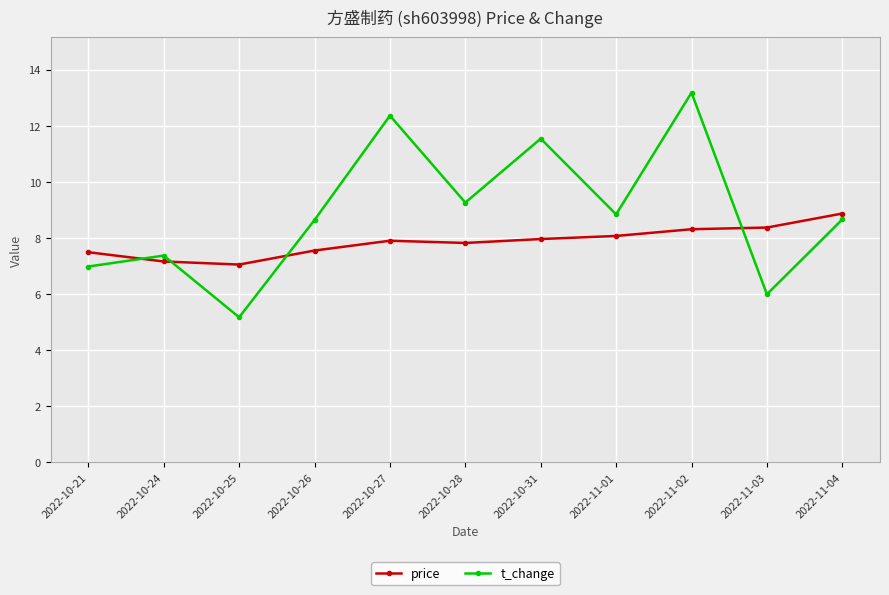

What is the maximum value shown in the chart?

13.2